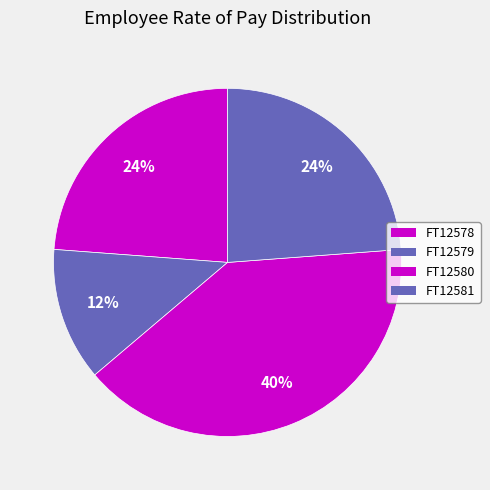

Do FT12578 and FT12581 together represent more than half of the pie?

No